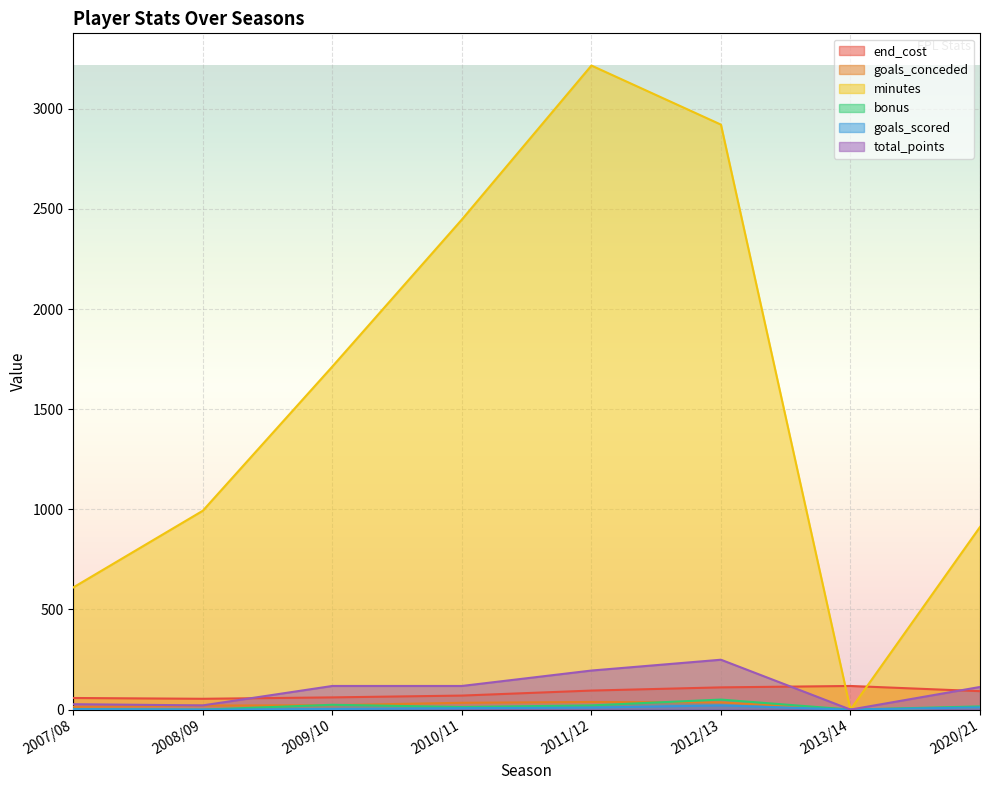

The goals_scored series shows 17 at 2020/21. True or false?

False